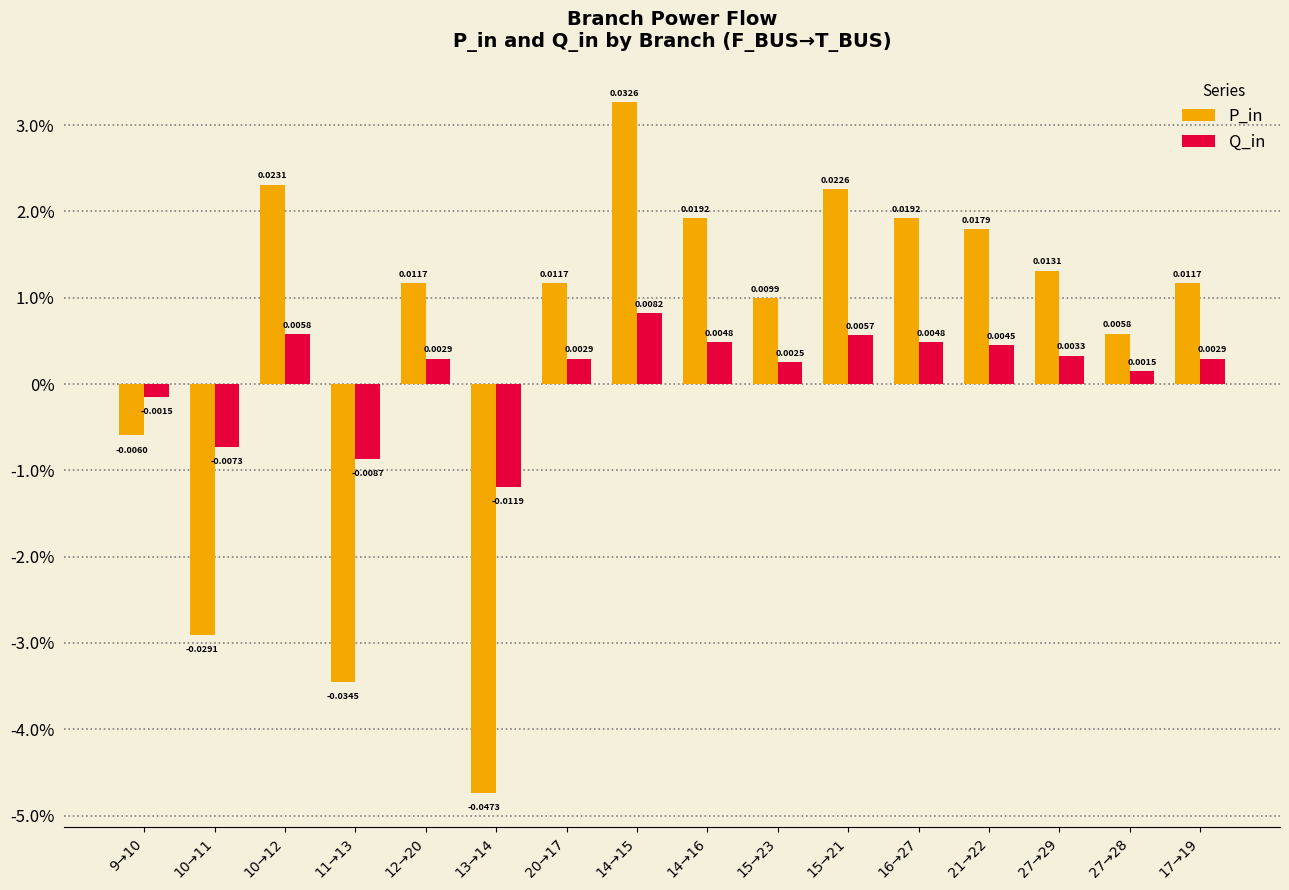

At 27→28, list the series in order from largest to smallest.

P_in, Q_in